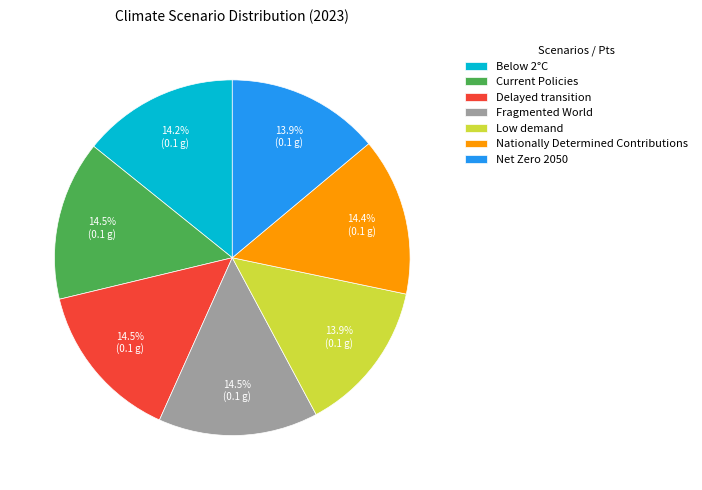

To the nearest percent, what is the difference between the Fragmented World and Low demand slice percentages?

1%